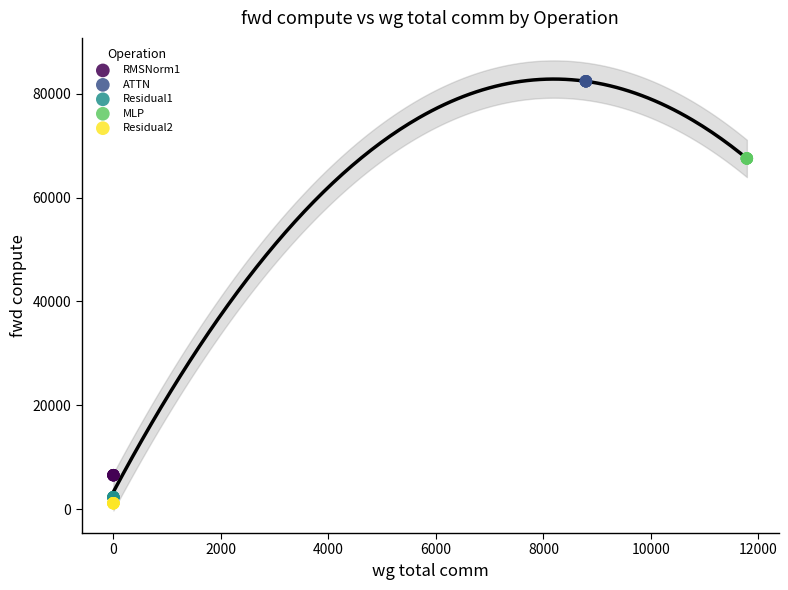

Which series contains the highest Y value?

ATTN